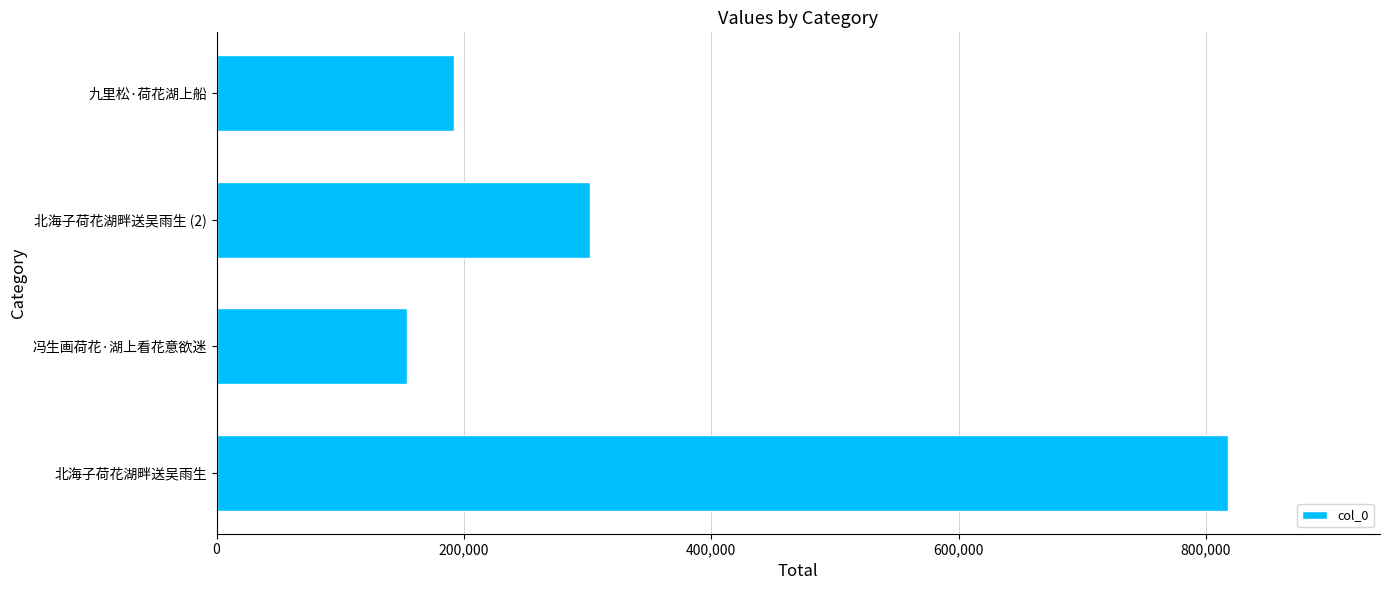

List the labels in order of value, smallest first.

冯生画荷花·湖上看花意欲迷, 九里松·荷花湖上船, 北海子荷花湖畔送吴雨生 (2), 北海子荷花湖畔送吴雨生